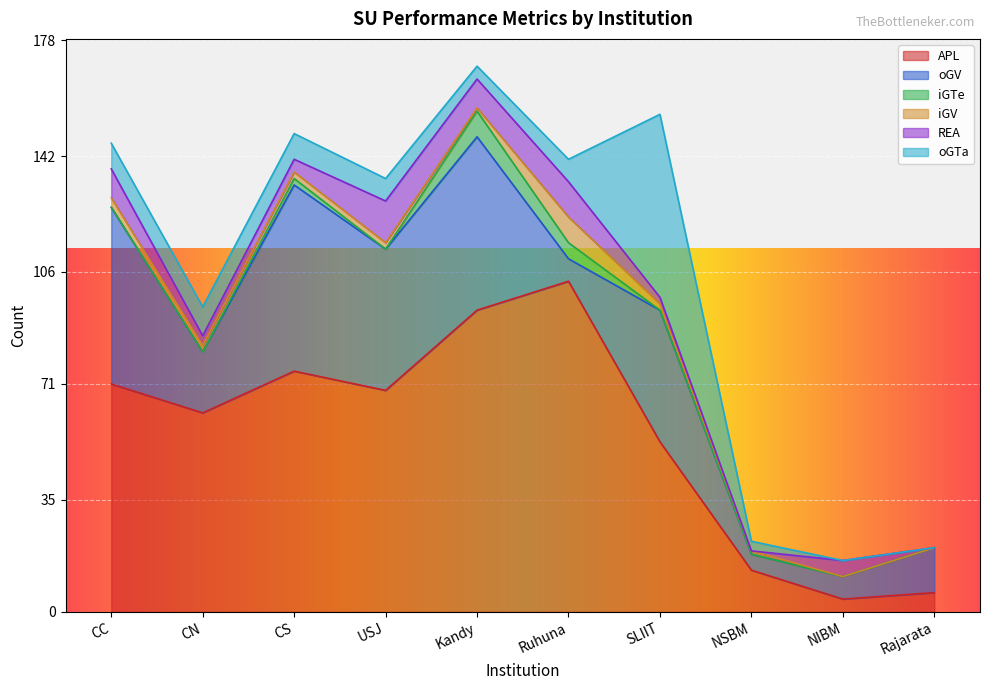

What is the sum of all oGV values?

304